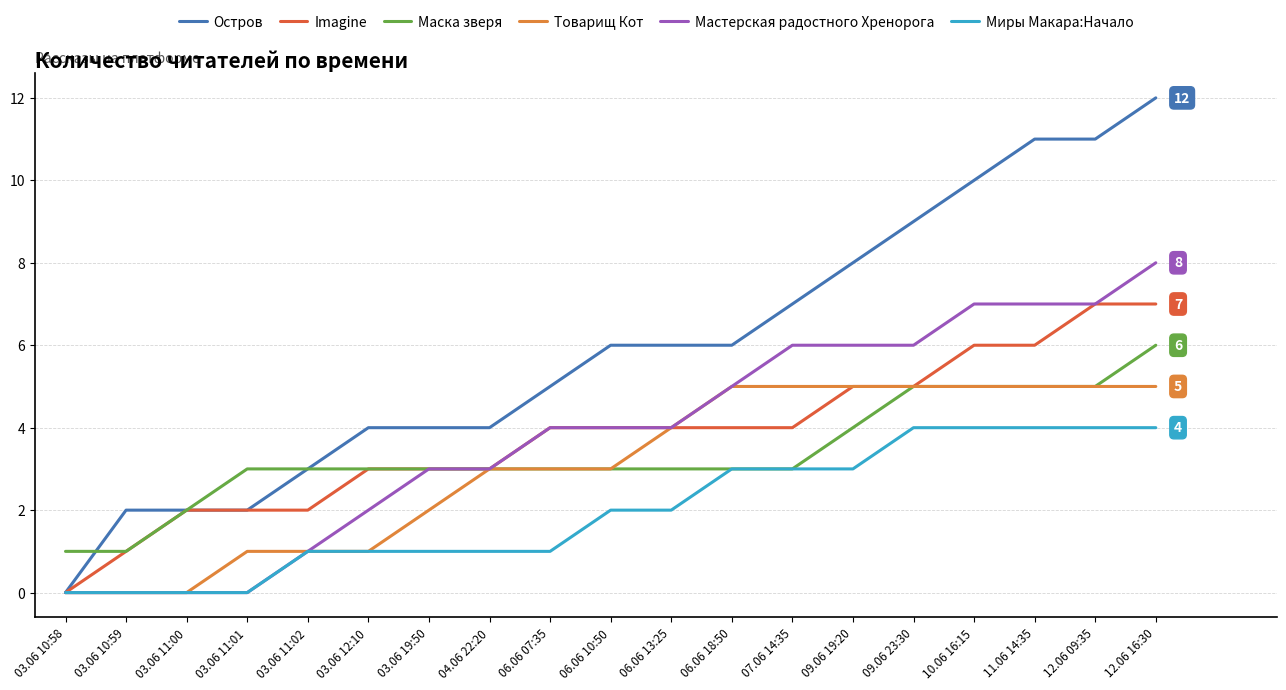

At which category is the sum across all series the highest?

12.06 16:30